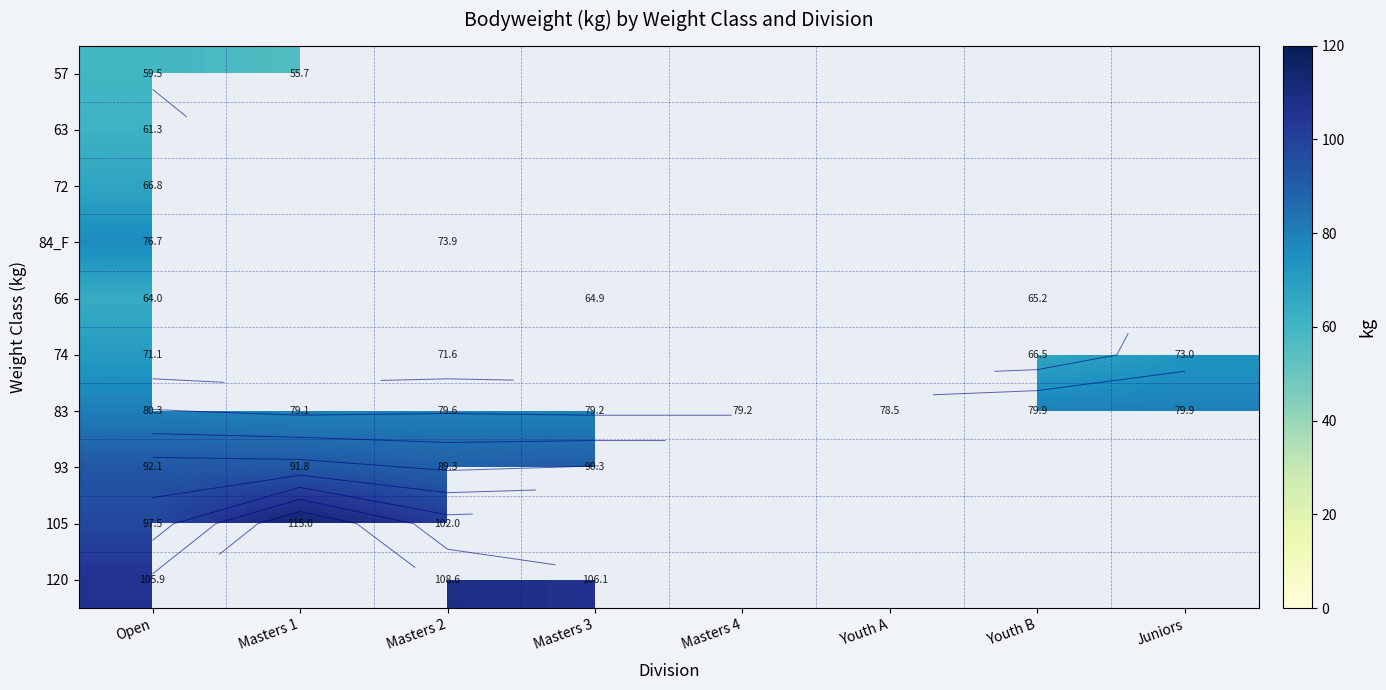

Is it true that 57 equals 55.7 at Masters 1?

True